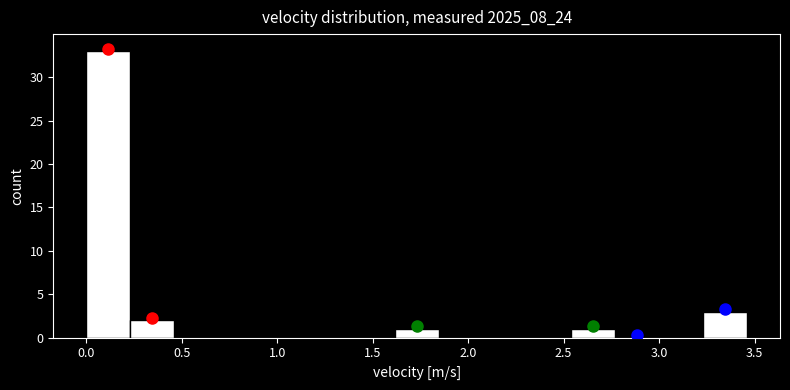

Reading left to right, transcribe this chart: for each bar, give the range it covers on the x-axis and its height. Neither the bar edges nor the heights are printed on the chart, so give them approximately, as read against the axes.

0.00 to 0.25: 33
0.25 to 0.45: 2
0.45 to 0.70: 0
0.70 to 0.90: 0
0.90 to 1.15: 0
1.15 to 1.40: 0
1.40 to 1.60: 0
1.60 to 1.85: 1
1.85 to 2.10: 0
2.10 to 2.30: 0
2.30 to 2.55: 0
2.55 to 2.75: 1
2.75 to 3.00: 0
3.00 to 3.25: 0
3.25 to 3.45: 3